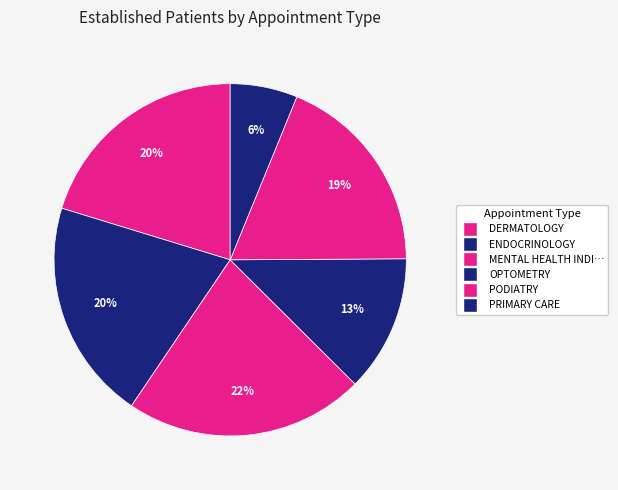

How many slices are in this pie chart?

6